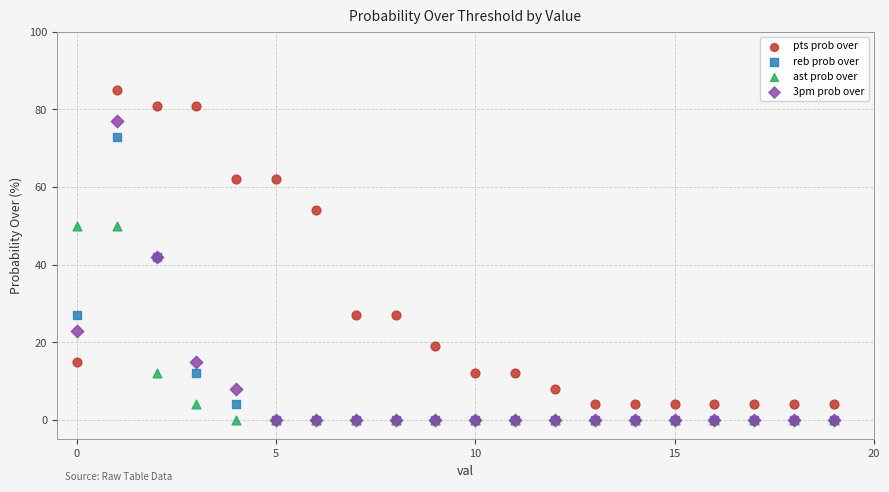

What are all the series names shown in the legend?

pts prob over, reb prob over, ast prob over, 3pm prob over